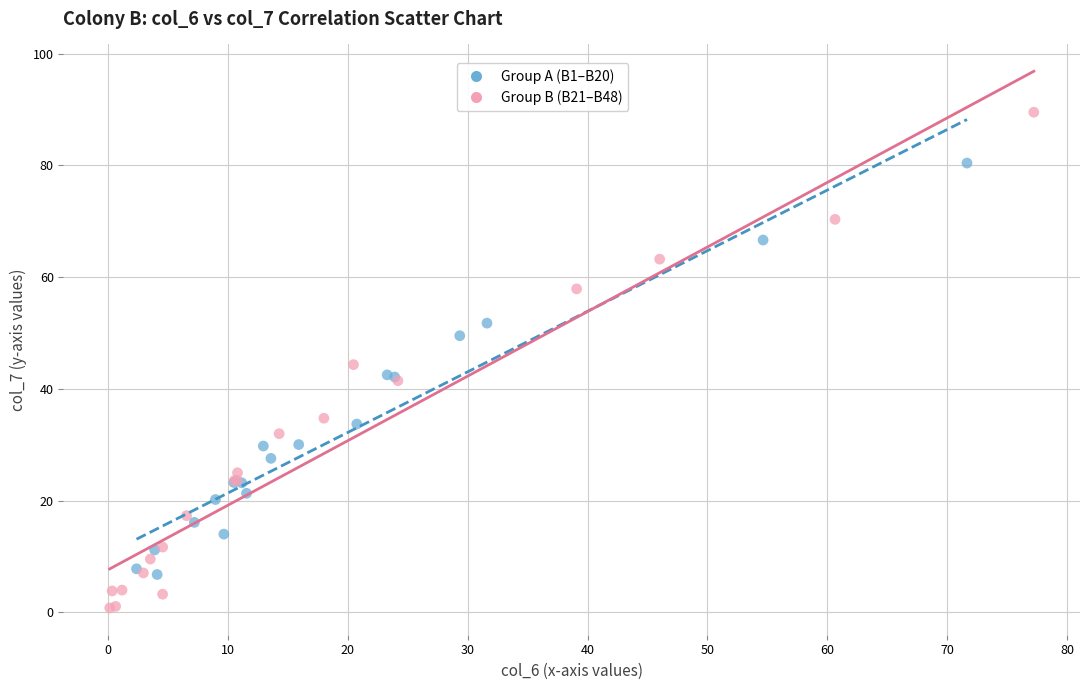

Which series has the widest spread of Y values?

Group B (B21–B48)